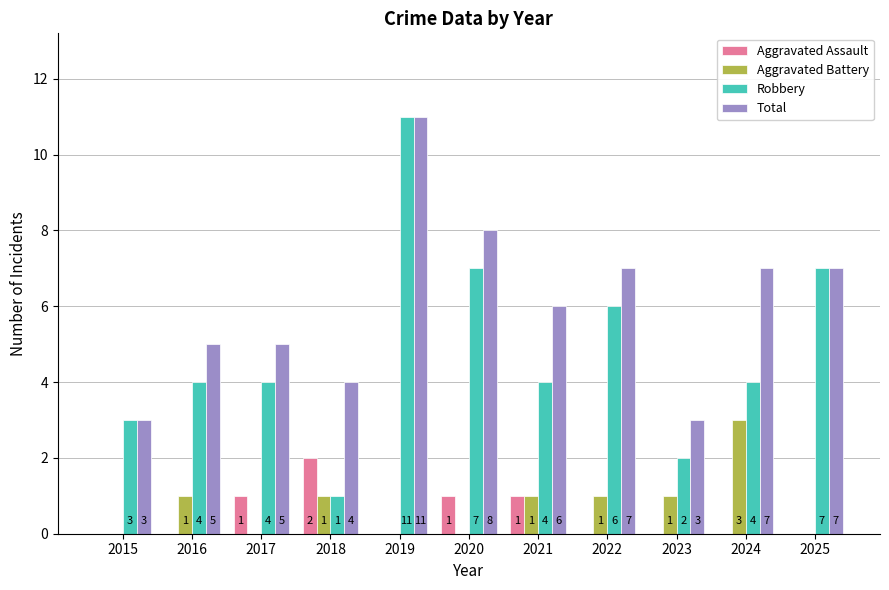

At which category is the sum across all series the highest?

2019